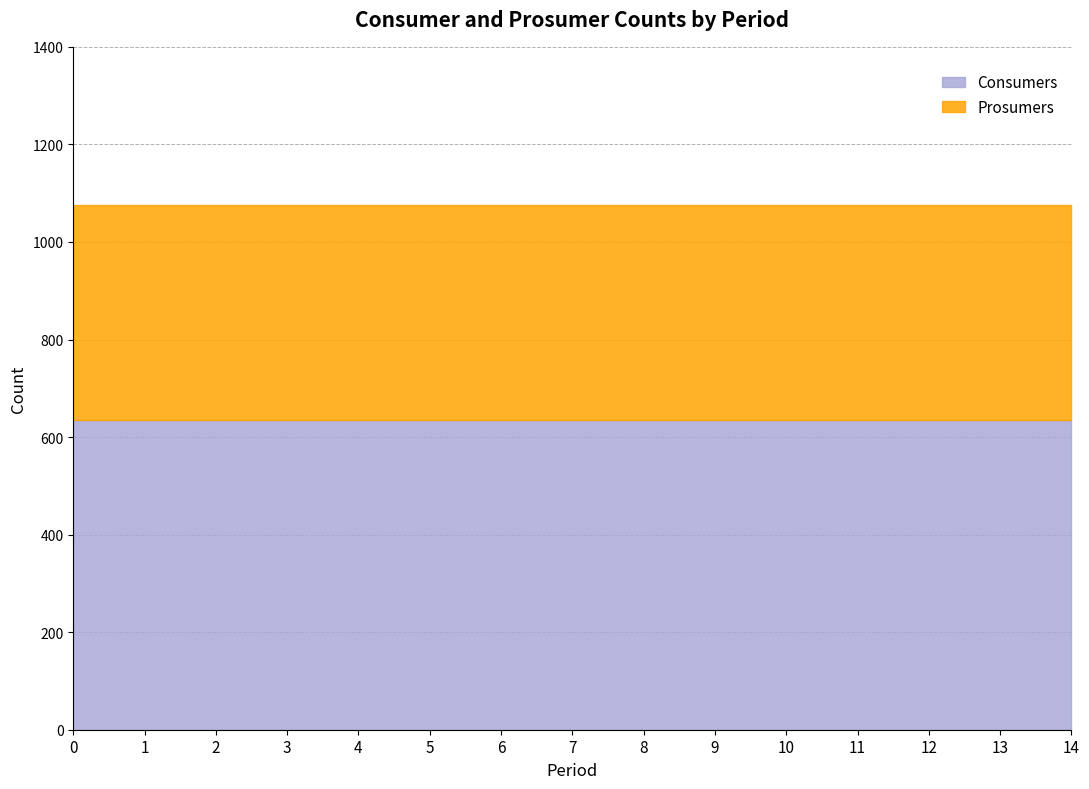

What value does the Prosumers series have at 0?

440